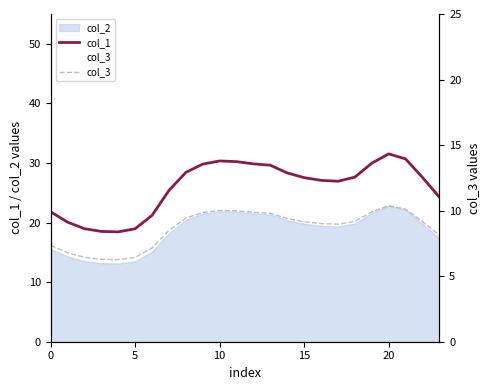

Reading left to right, extract all data points from this chart.

col_1: 21.8	20.1	19.0	18.5	18.4	19.0	21.2	25.4	28.4	29.8	30.3	30.2	29.8	29.6	28.3	27.5	27.1	26.9	27.6	30.0	31.5	30.7	27.6	24.3
col_3: 7.3	6.8	6.4	6.3	6.3	6.4	7.2	8.5	9.4	9.9	10.0	10.0	9.9	9.8	9.4	9.2	9.0	9.0	9.2	9.9	10.4	10.1	9.2	8.1